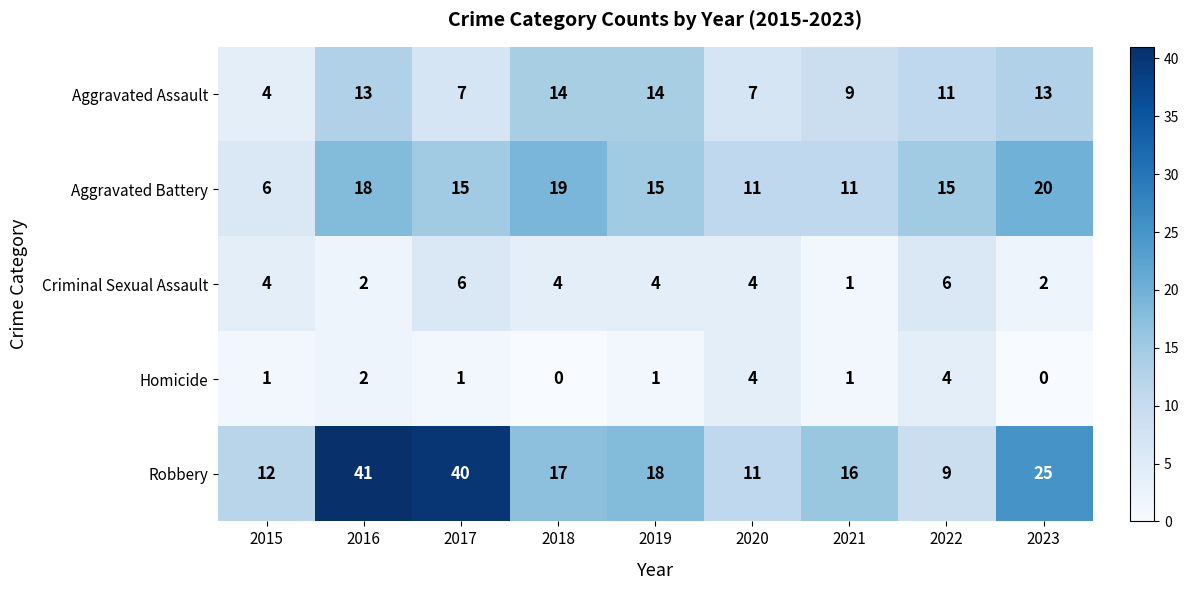

Which series has the largest total across all categories?

Robbery